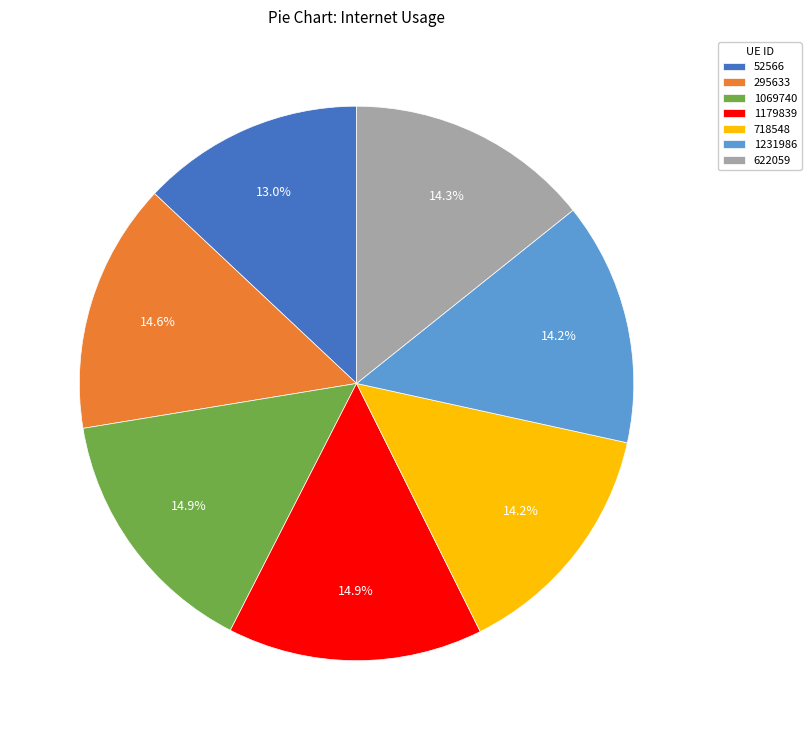

Which category has the smallest portion of the pie?

52566